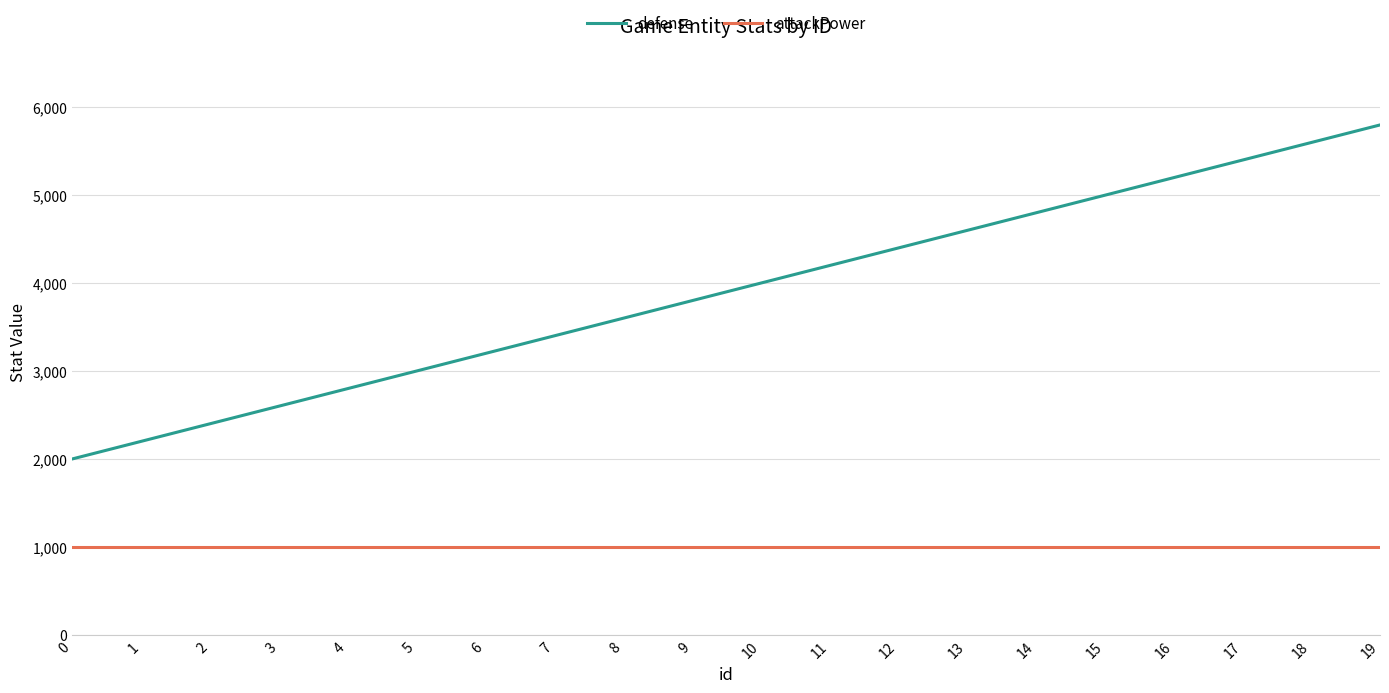

Reading right to left, list all the values displayed in this chart.

defense: 19=5800	18=5600	17=5400	16=5200	15=5000	14=4800	13=4600	12=4400	11=4200	10=4000	9=3800	8=3600	7=3400	6=3200	5=3000	4=2800	3=2600	2=2400	1=2200	0=2000
attackPower: 19=1000	18=1000	17=1000	16=1000	15=1000	14=1000	13=1000	12=1000	11=1000	10=1000	9=1000	8=1000	7=1000	6=1000	5=1000	4=1000	3=1000	2=1000	1=1000	0=1000